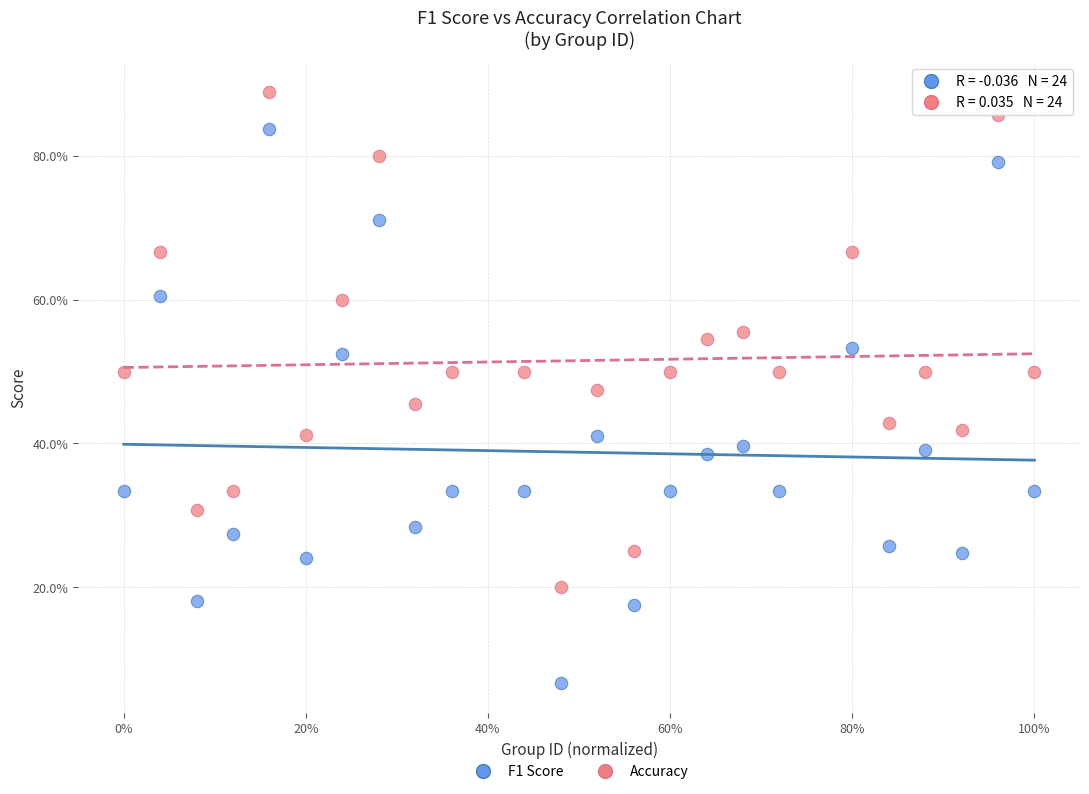

Which series has the widest spread of Y values?

F1 Score